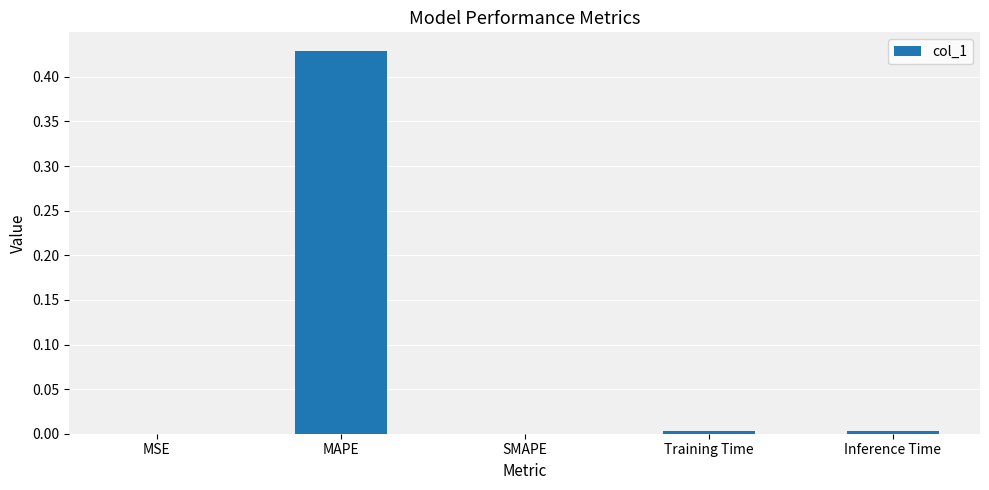

Which category has the highest value across all series?

MAPE